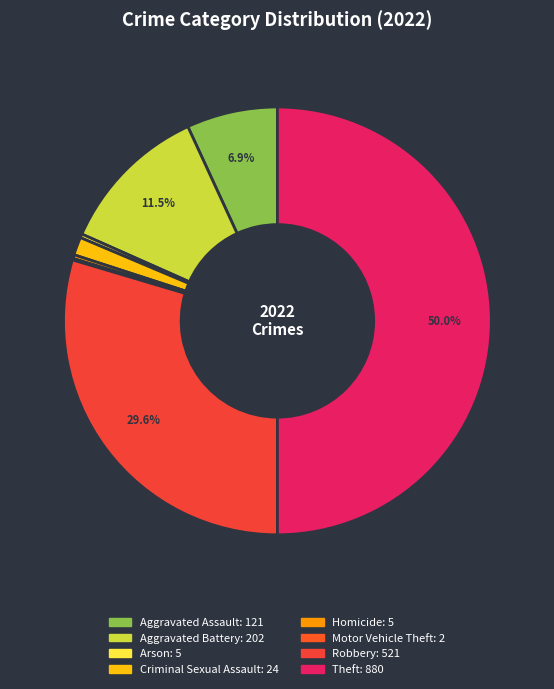

Is Theft the majority of the pie?

No